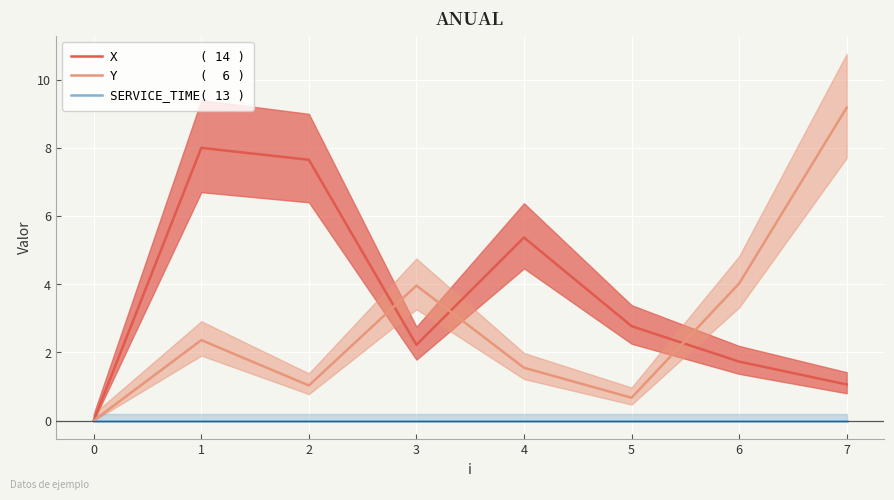

How many values in the Y           (  6 ) series are below 2?

4